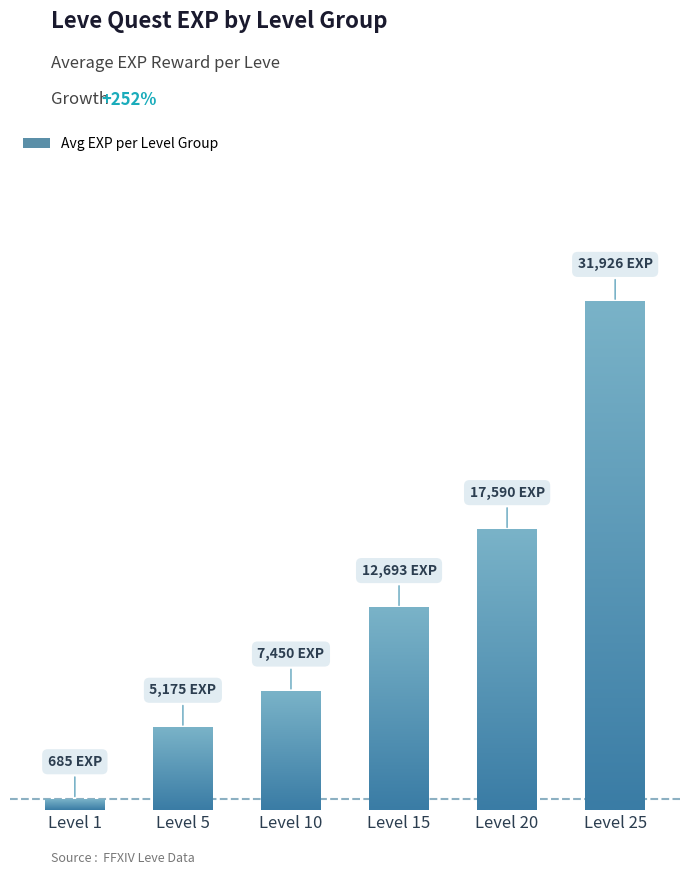

What is the minimum value shown in the chart?

685